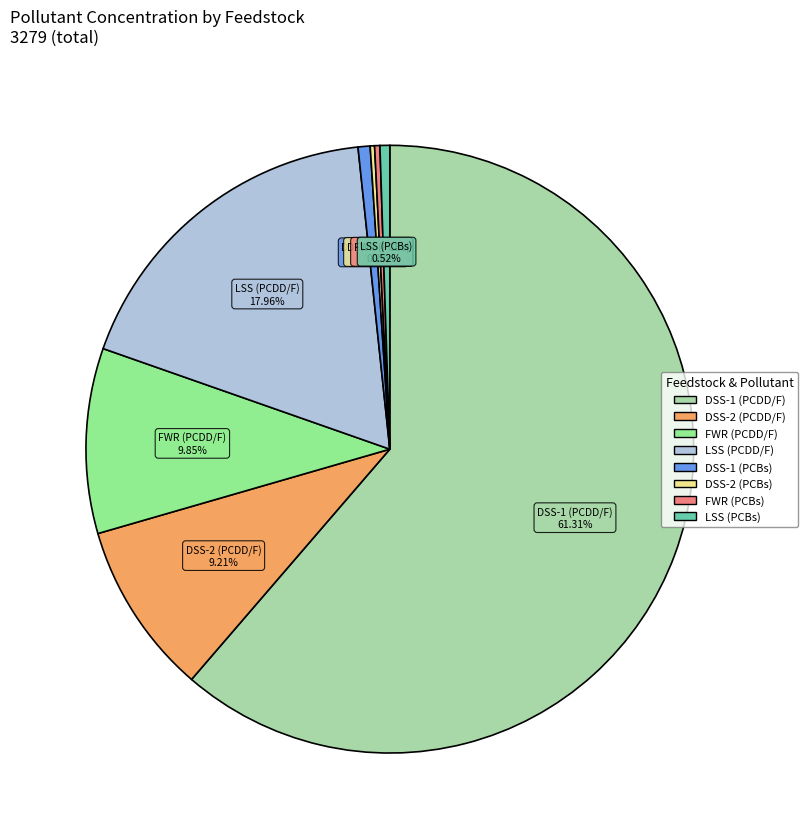

What is the largest slice in the pie chart?

DSS-1 (PCDD/F)